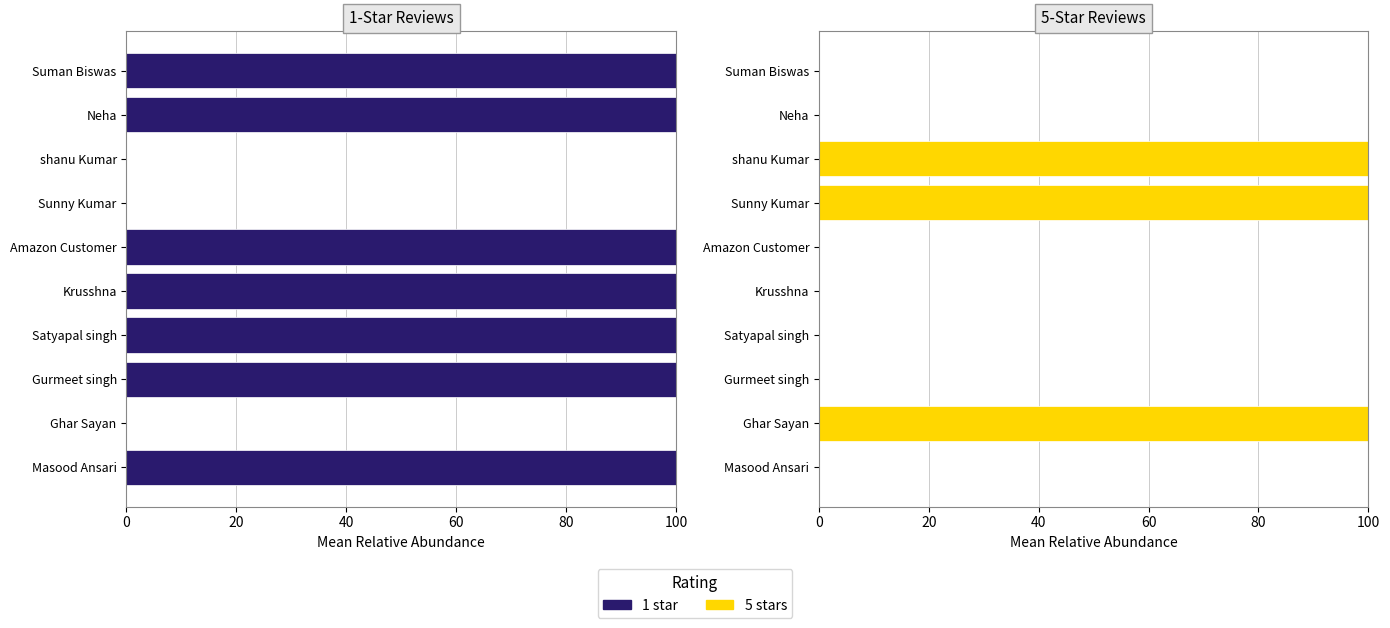

What is the difference between the maximum and minimum values in the 5 stars series?

100